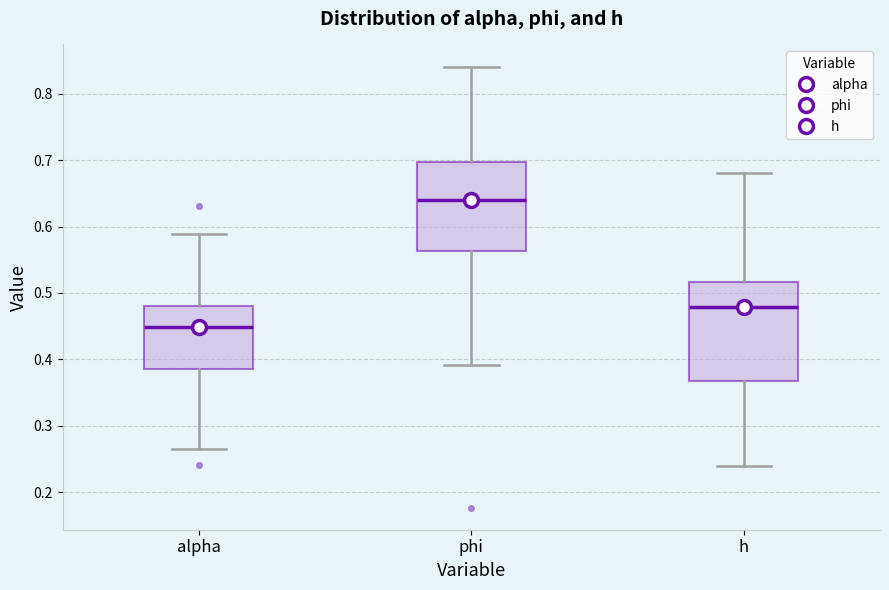

Comparing the boxes themselves (not the whiskers), which one is the tallest?

h